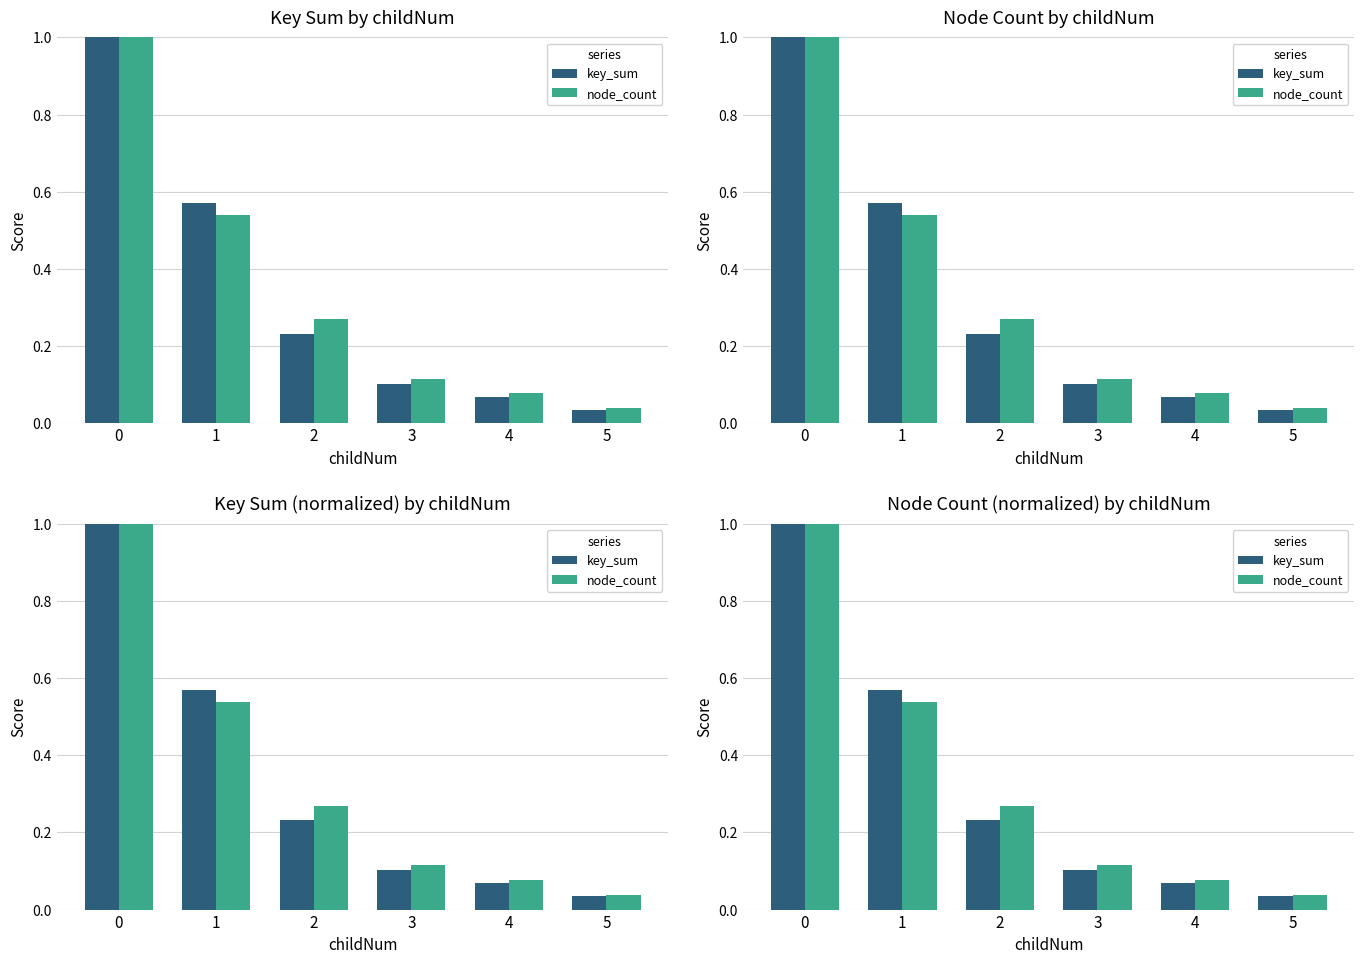

Count the number of data series in this chart.

2